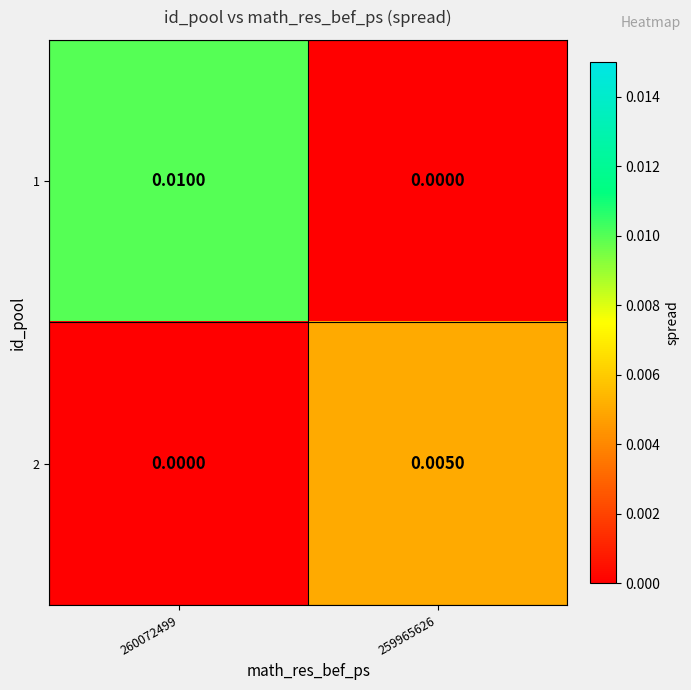

At which category is the sum across all series the highest?

260072499